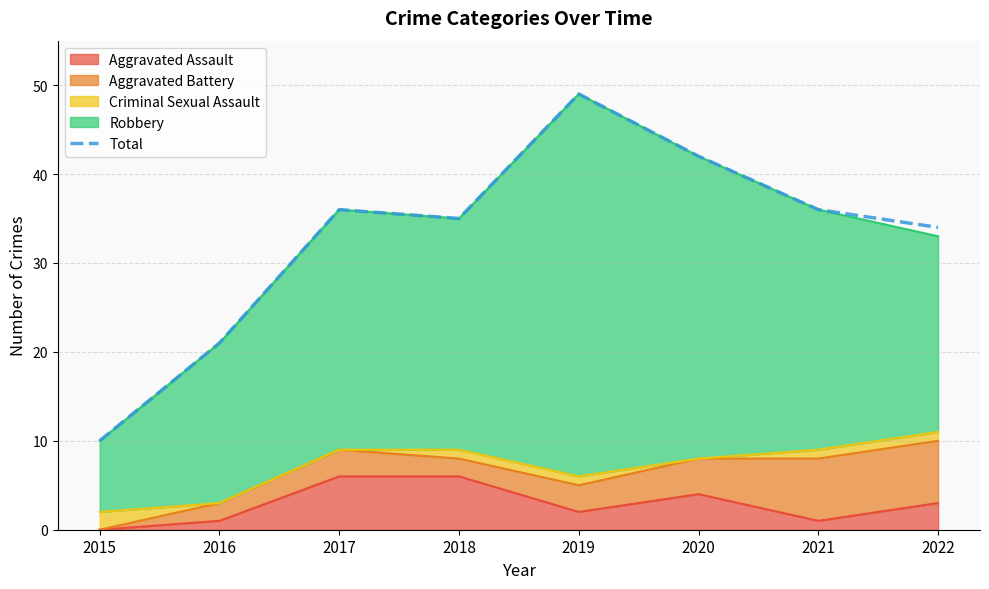

Approximately how many times larger is the value at 2016 compared to 2015?

2.1